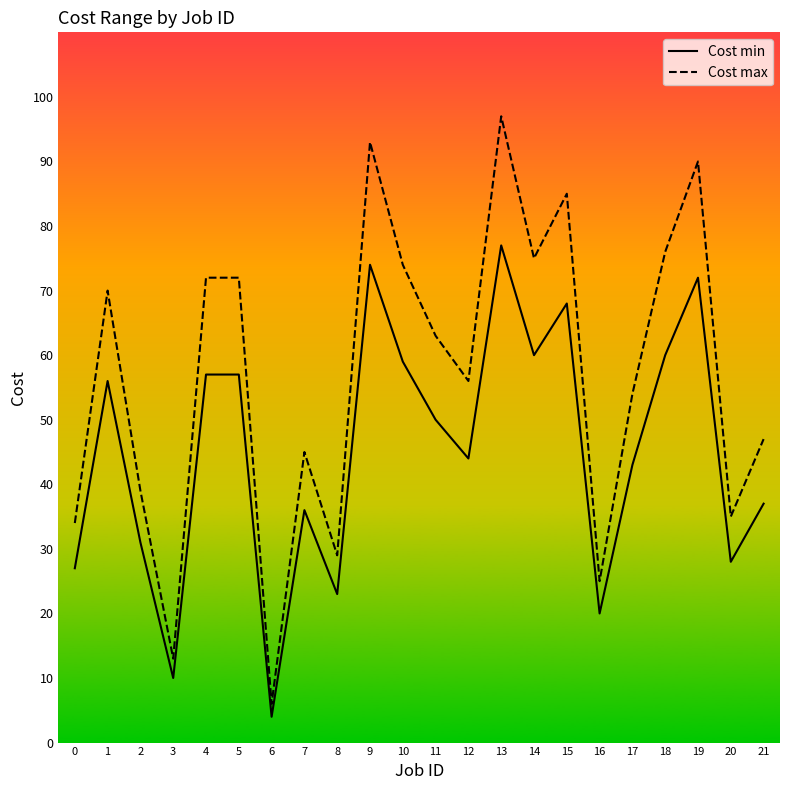

The value of Cost max at 9 is 93. True or false?

True